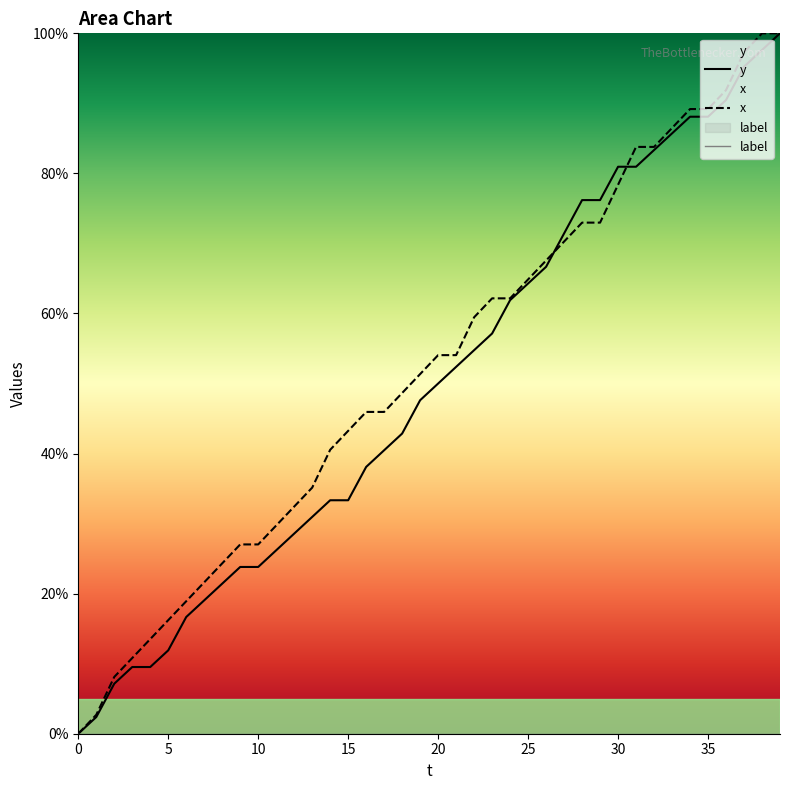

Which has a higher value, 10 or 24?

24